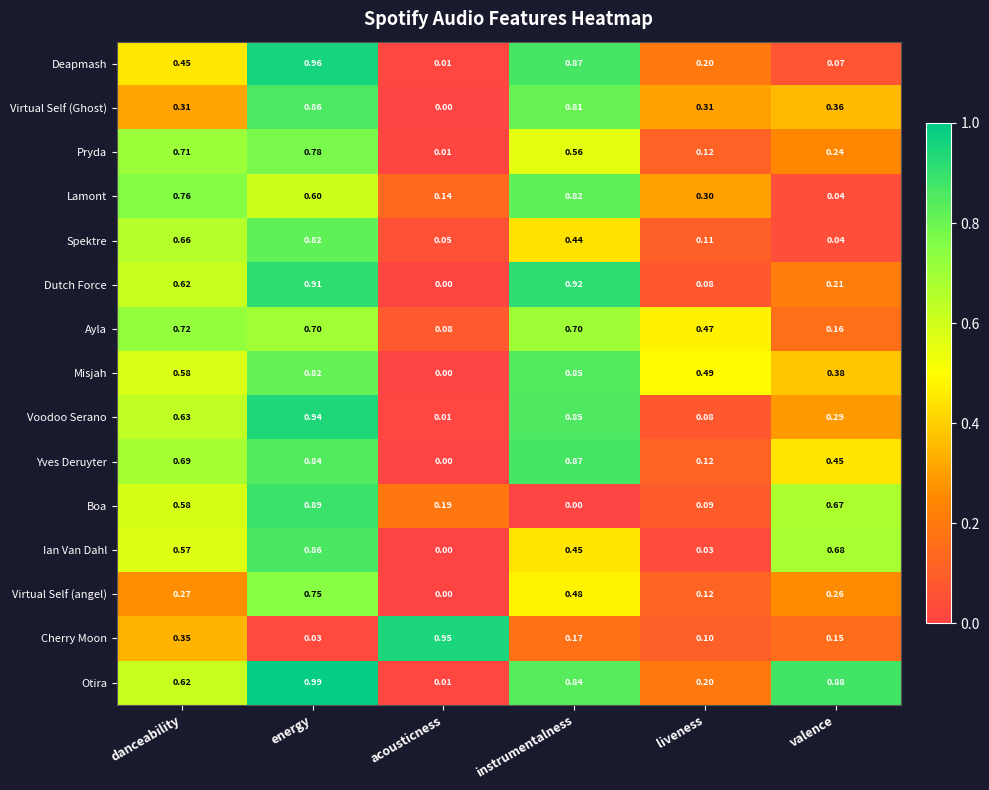

Which series changed the most between instrumentalness and liveness?

Dutch Force